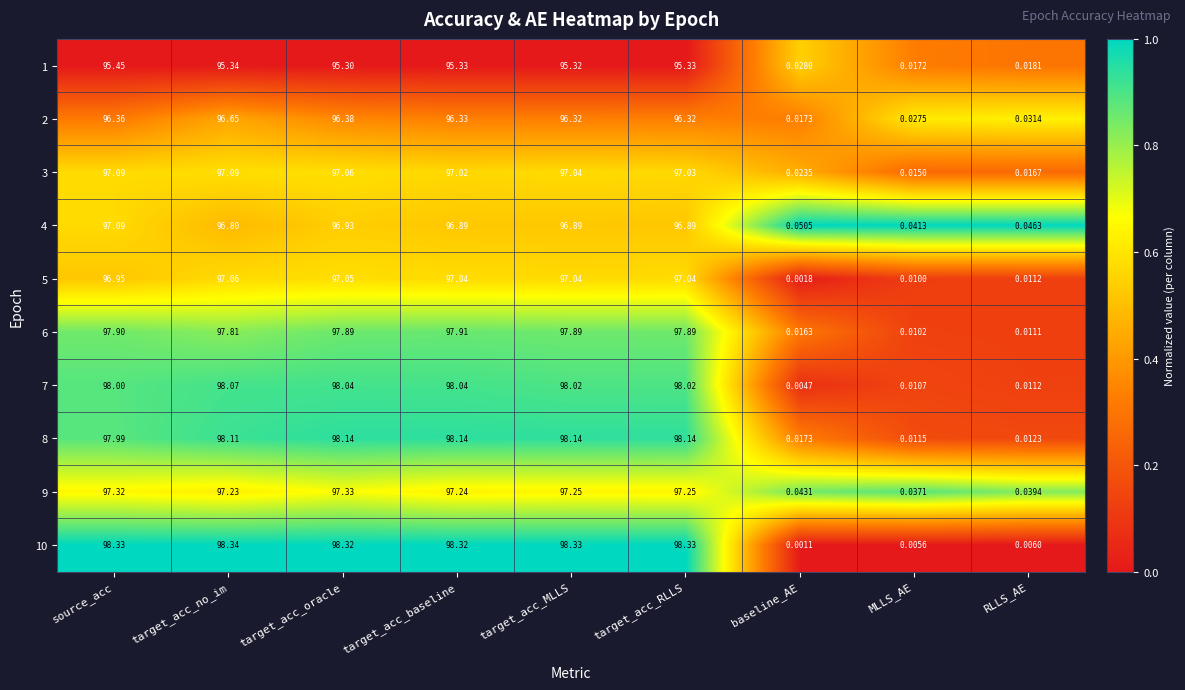

Where is 6 nearest to the value 48?

baseline_AE